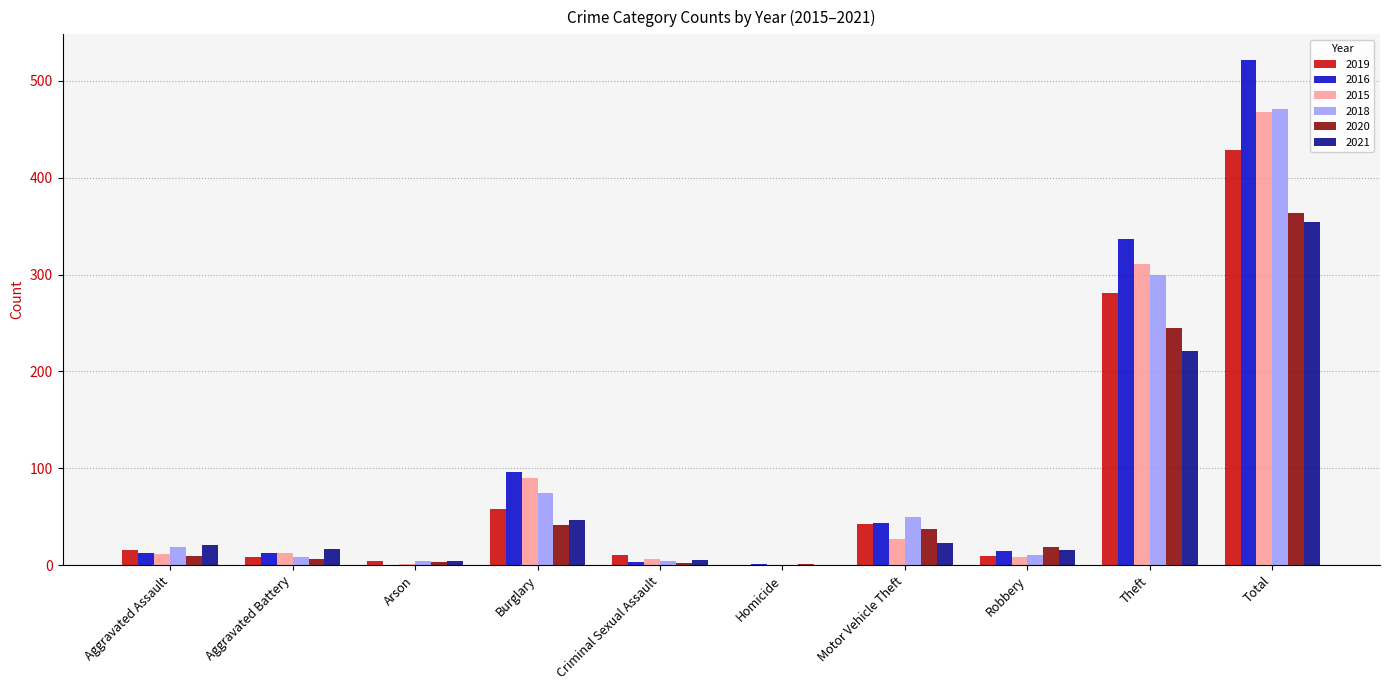

Which category has the highest value in the 2021 series?

Total